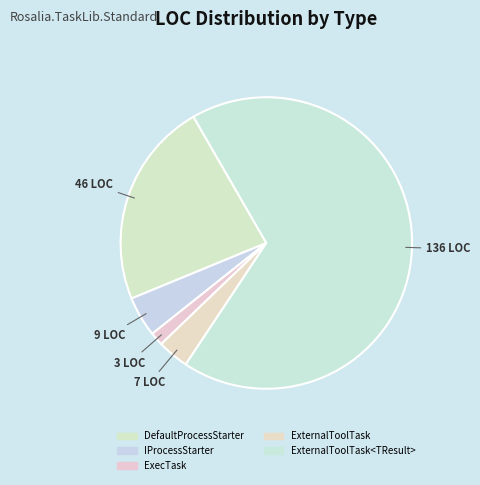

Is it true that ExternalToolTask<TResult> is 53% of the pie?

False